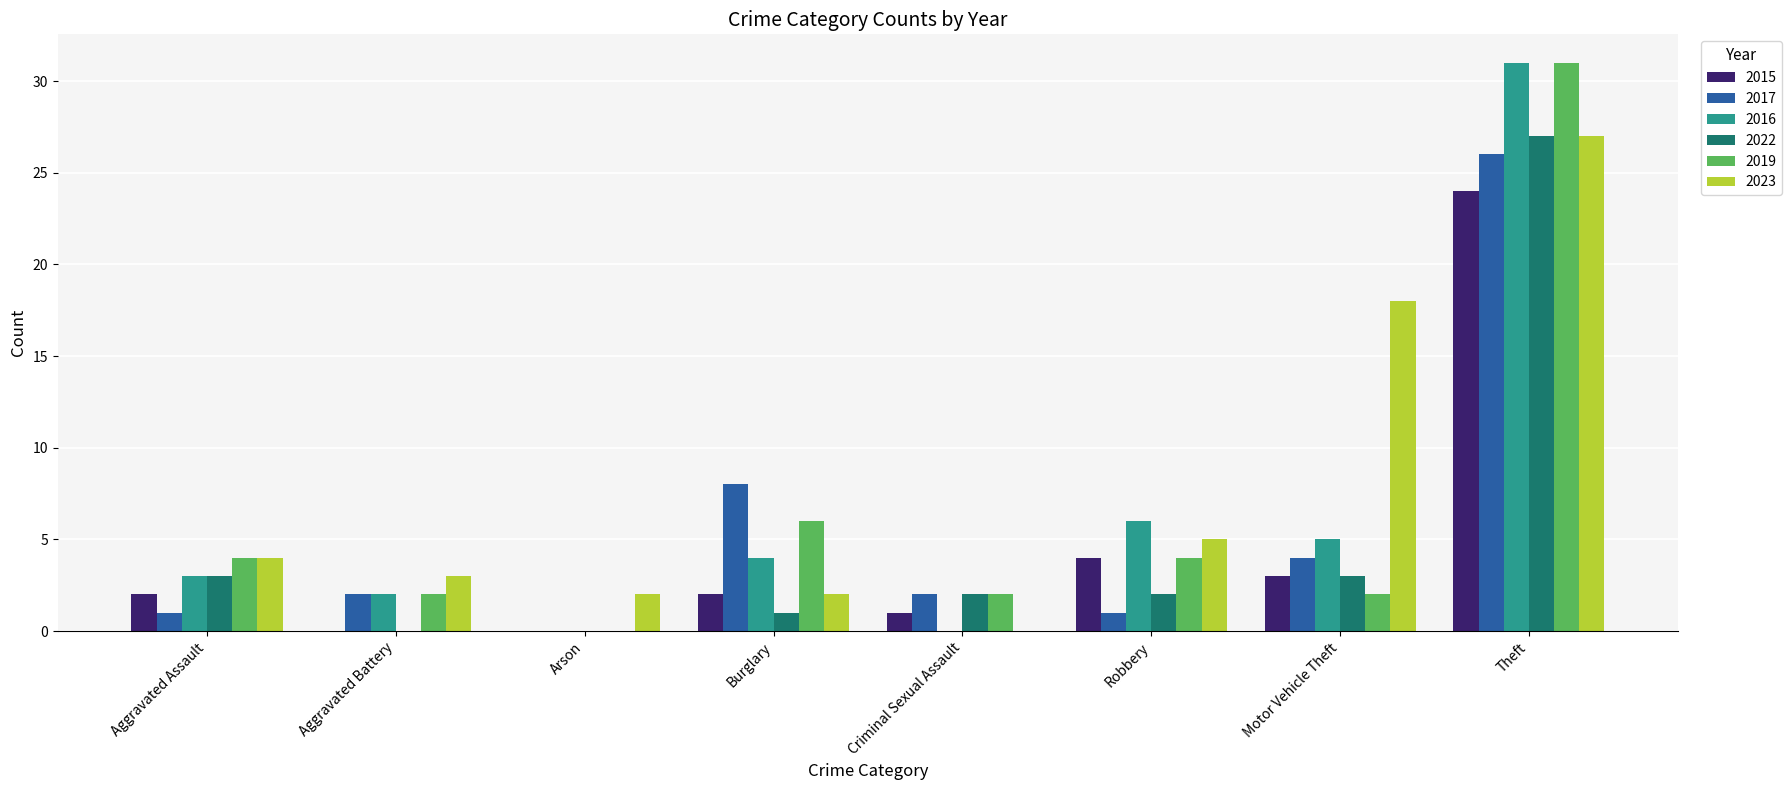

What is the sum of the 2019 values at Aggravated Battery and Criminal Sexual Assault?

4